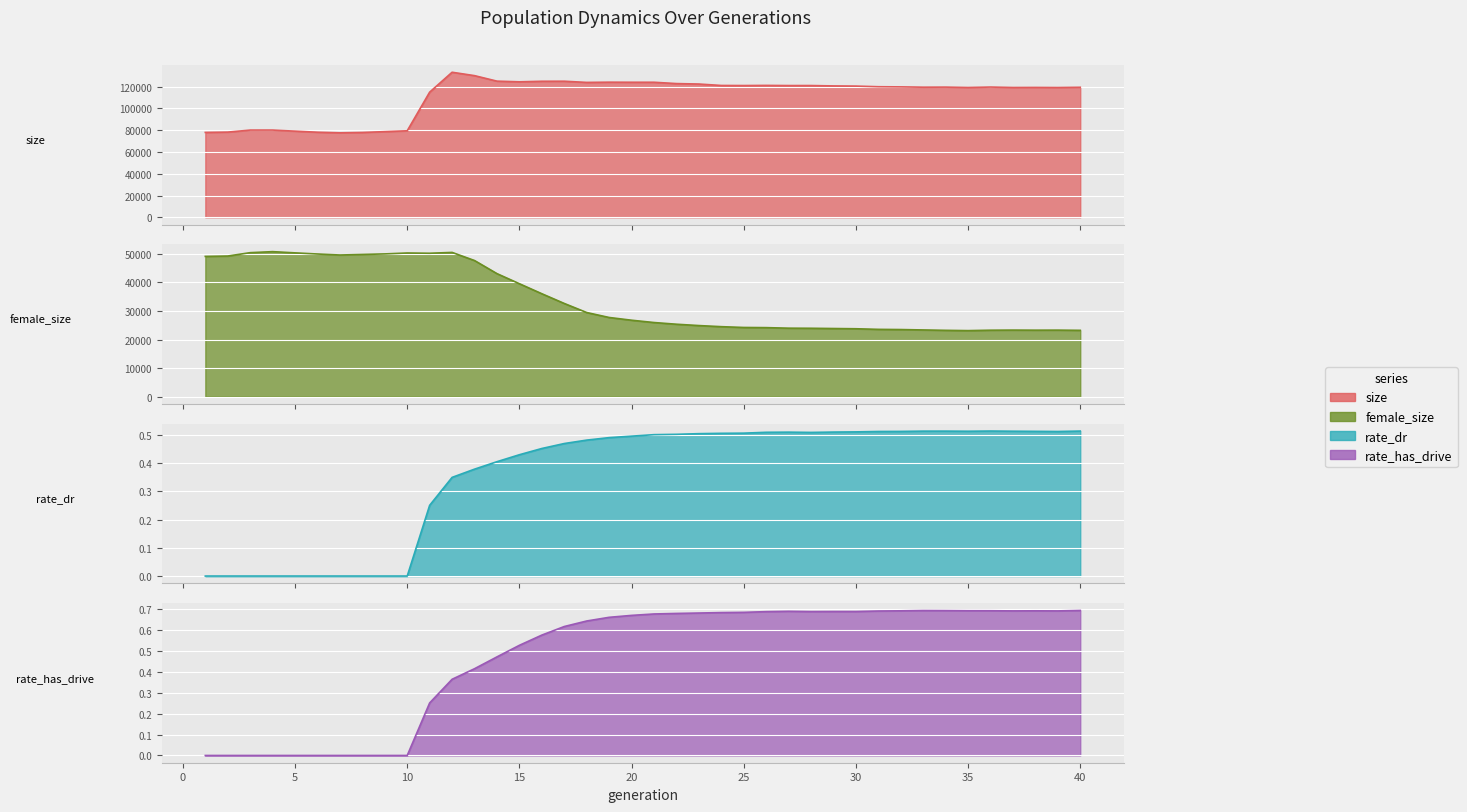

Rank the series by their maximum value, from lowest to highest.

rate_dr, rate_has_drive, female_size, size